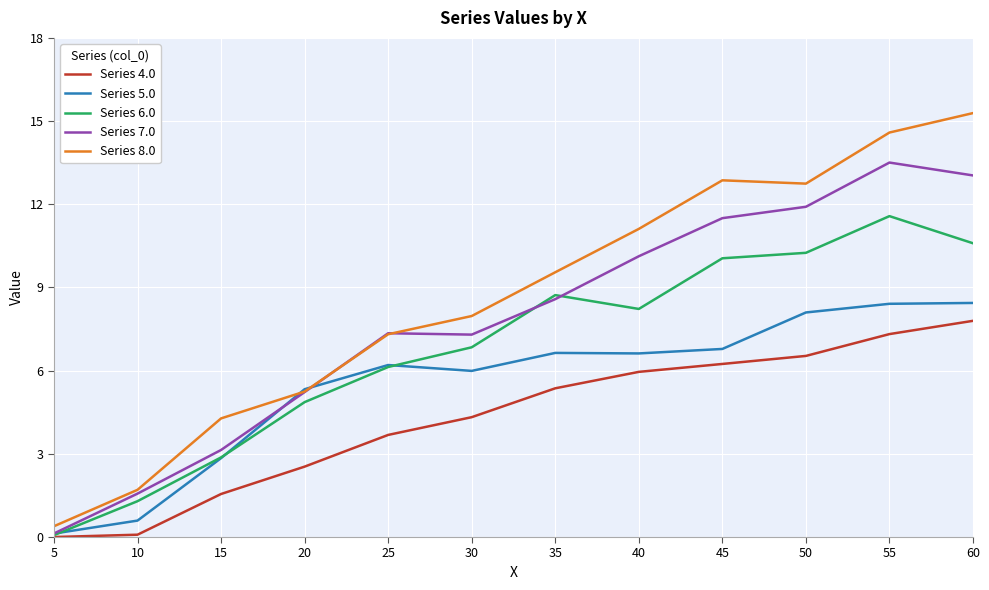

How many lines are shown in the chart?

5